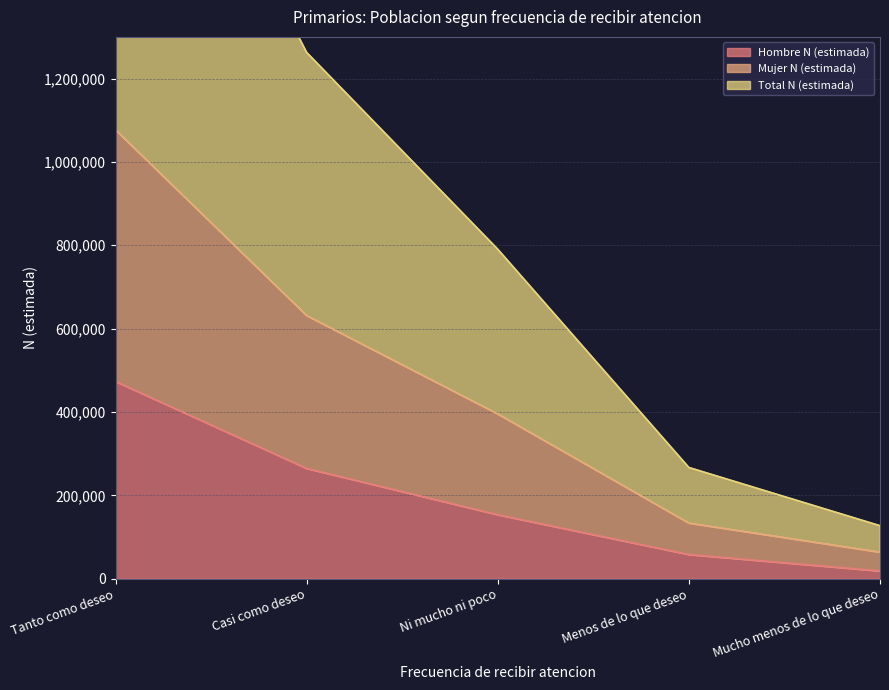

Rank the categories by Hombre N (estimada) value from lowest to highest.

Mucho menos de lo que deseo, Menos de lo que deseo, Ni mucho ni poco, Casi como deseo, Tanto como deseo